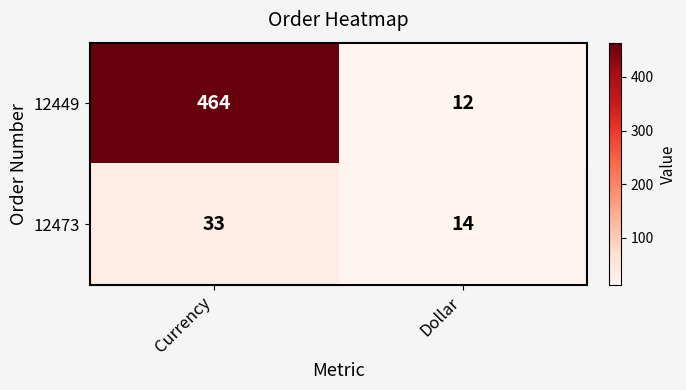

Is it true that 12473 equals 20 at Dollar?

False